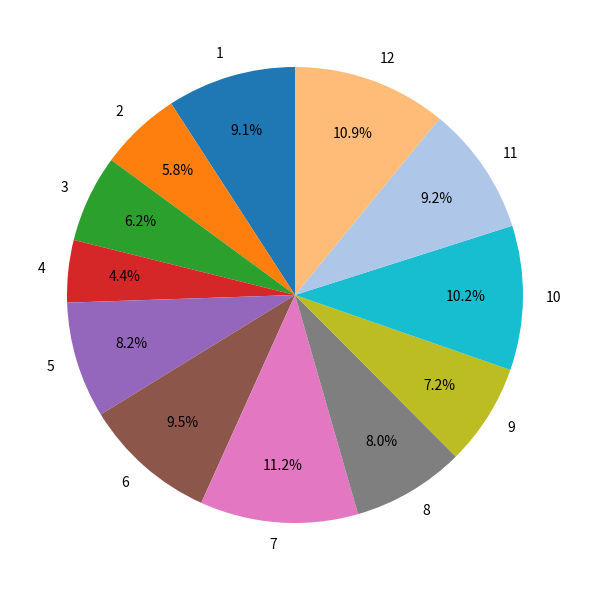

How many segments does this pie chart have?

12